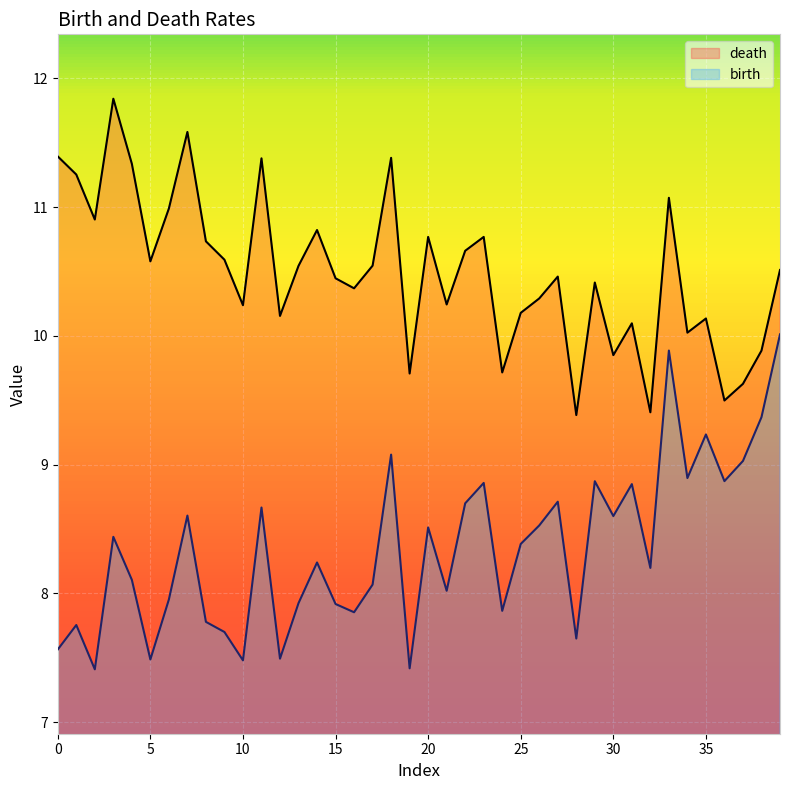

Reading left to right, what are all the values shown in this chart?

death: 11.4	11.3	10.9	11.8	11.3	10.6	11.0	11.6	10.7	10.6	10.2	11.4	10.2	10.5	10.8	10.4	10.4	10.5	11.4	9.7	10.8	10.2	10.7	10.8	9.7	10.2	10.3	10.5	9.4	10.4	9.8	10.1	9.4	11.1	10.0	10.1	9.5	9.6	9.9	10.5
birth: 7.6	7.8	7.4	8.4	8.1	7.5	8.0	8.6	7.8	7.7	7.5	8.7	7.5	7.9	8.2	7.9	7.9	8.1	9.1	7.4	8.5	8.0	8.7	8.9	7.9	8.4	8.5	8.7	7.6	8.9	8.6	8.8	8.2	9.9	8.9	9.2	8.9	9.0	9.4	10.0